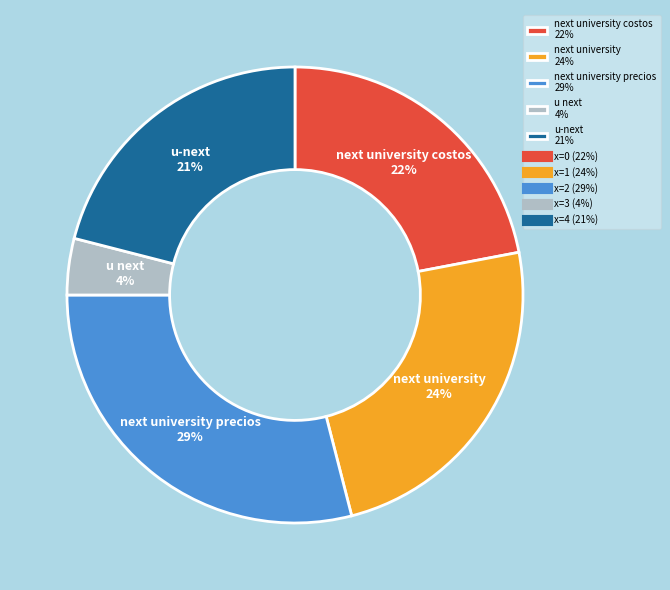

Is there any slice that represents more than half of the pie?

No